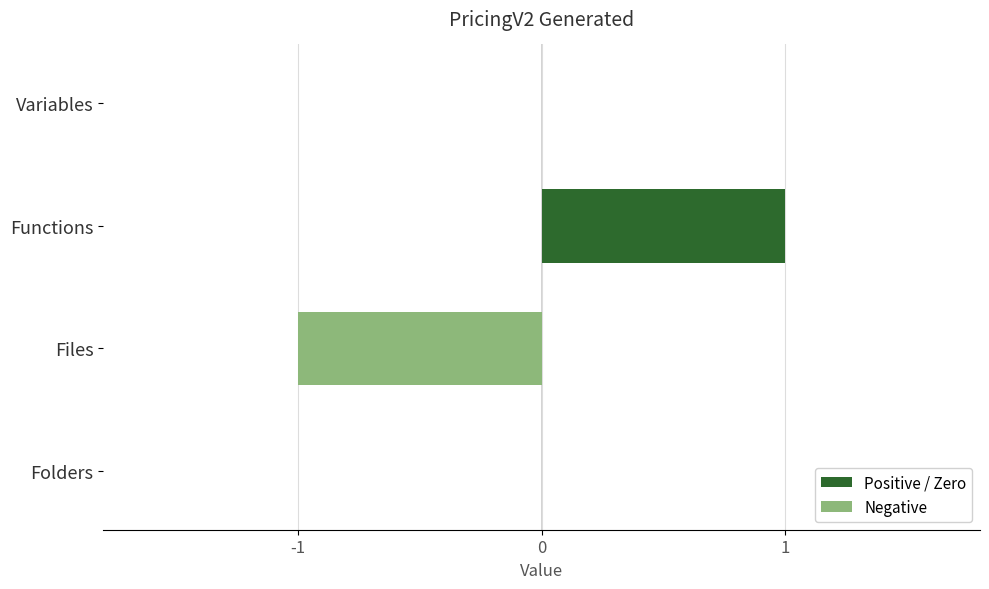

The chart shows a value of -1 at Variables. True or false?

False